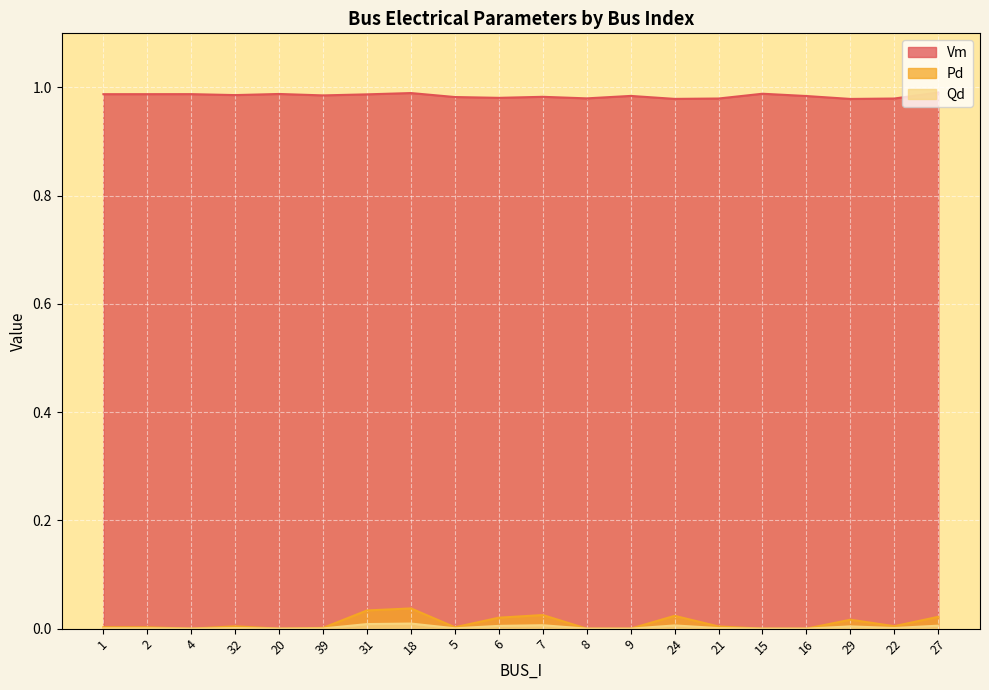

In Pd, how many points are lower than both neighbors (excluding endpoints)?

4